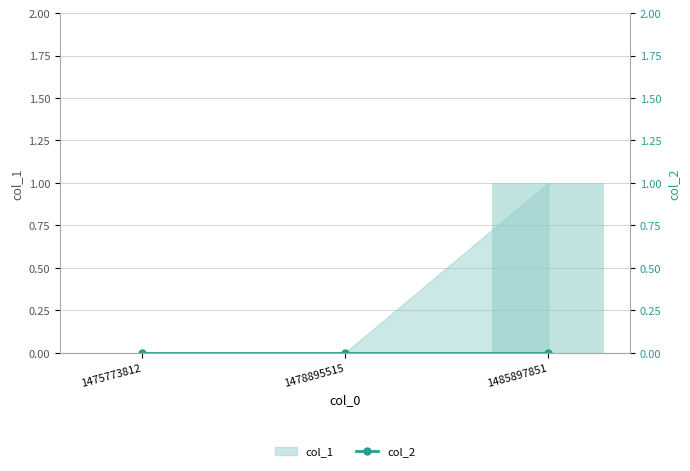

Rank the categories by value from lowest to highest.

1475773812, 1478895515, 1485897851